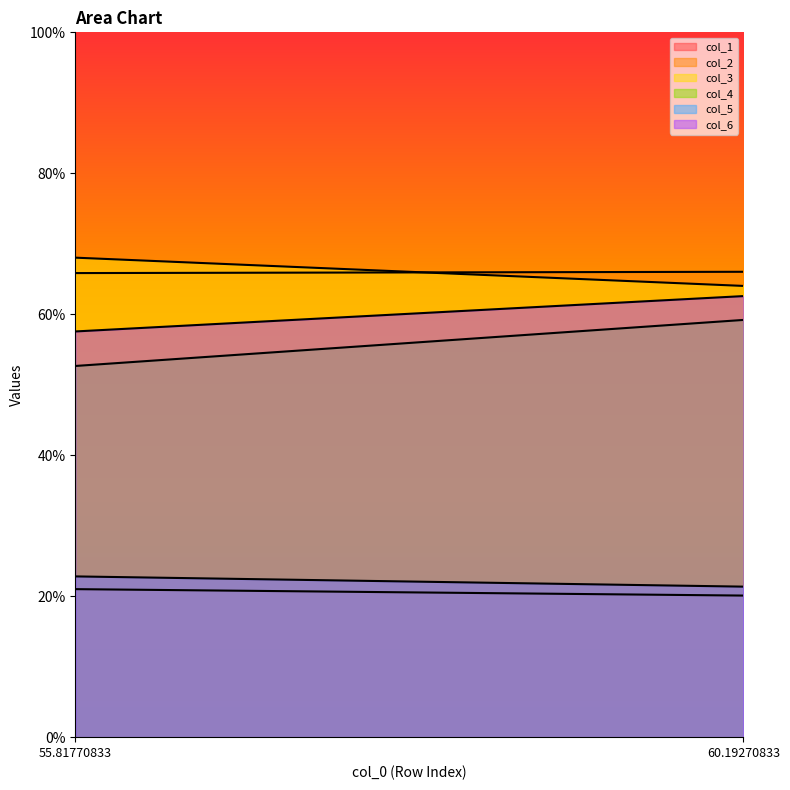

At which category does the chart reach its peak across all series?

55.81770833